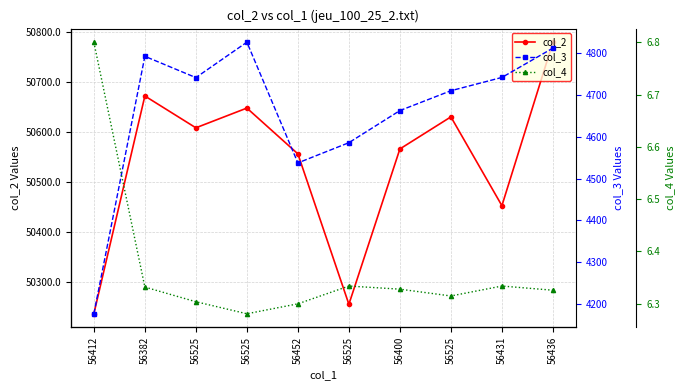

Is it true that col_2 equals 50672.5 at 56382?

True